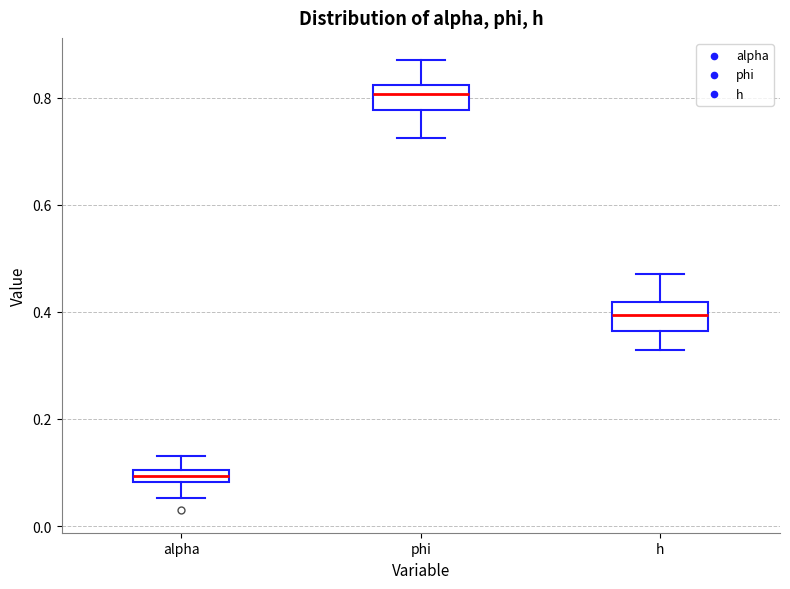

Which box has the highest median line?

phi